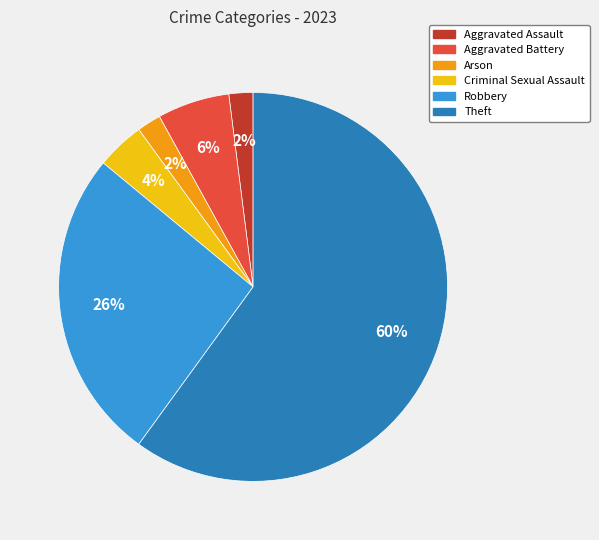

How many segments does this pie chart have?

6